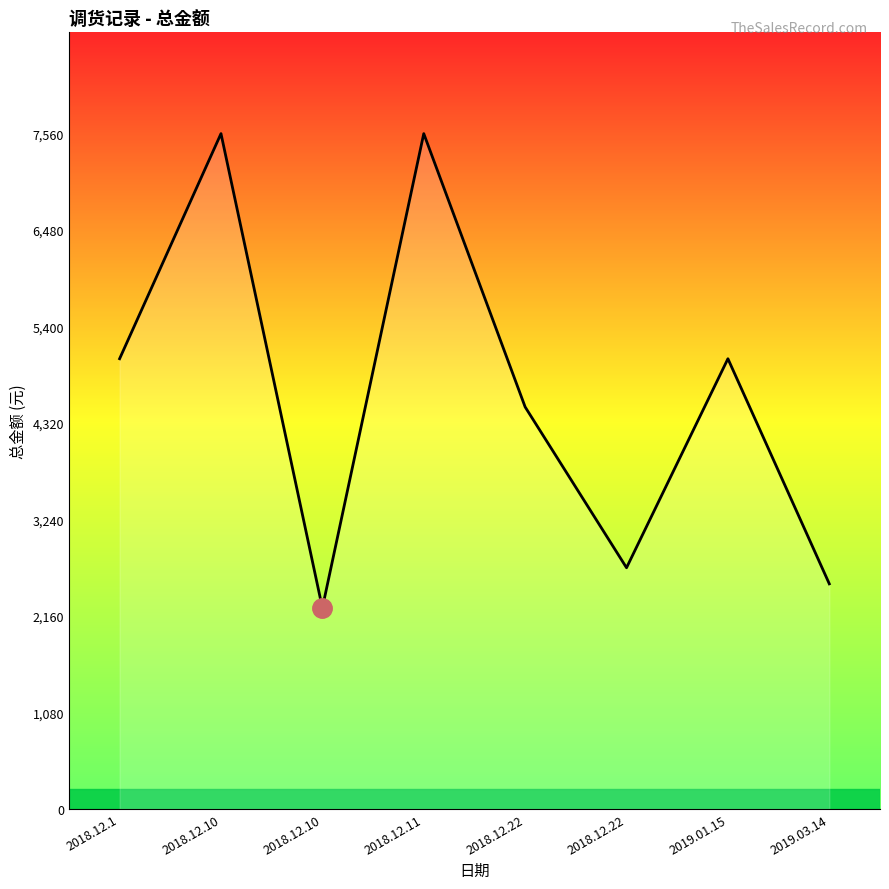

How many lines are shown in the chart?

1